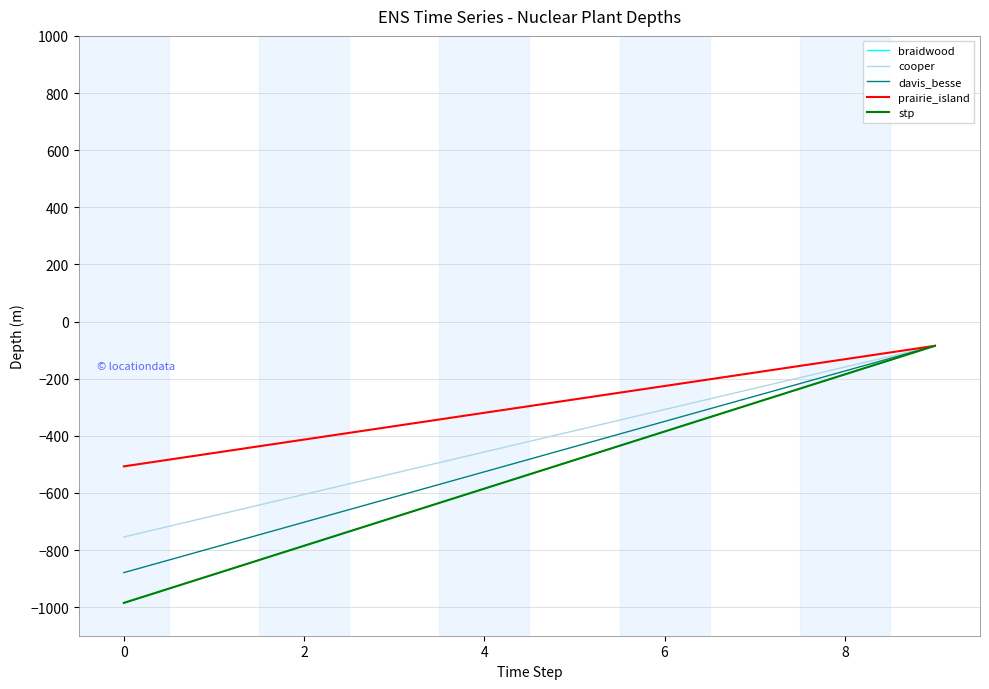

Is this an area chart (filled region under the line)?

No